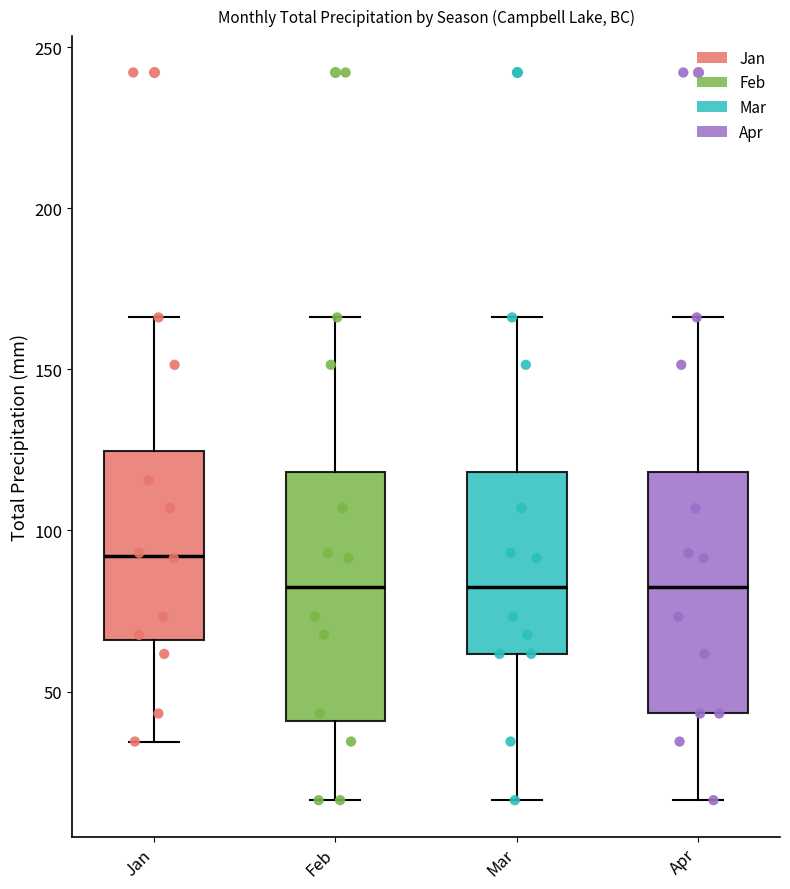

Which box's median line is the highest?

Jan